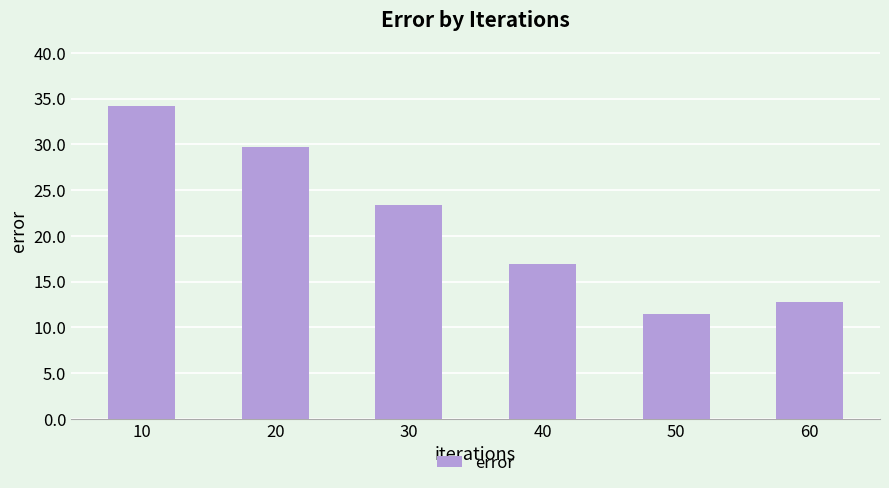

True or false: the data shows 18.7 at 60.

False